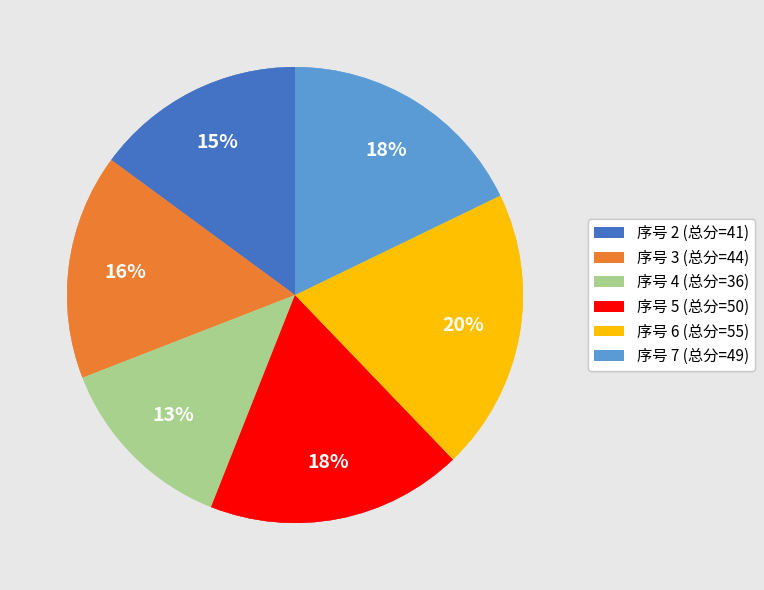

Which category has the smallest portion of the pie?

序号 4 (总分=36)